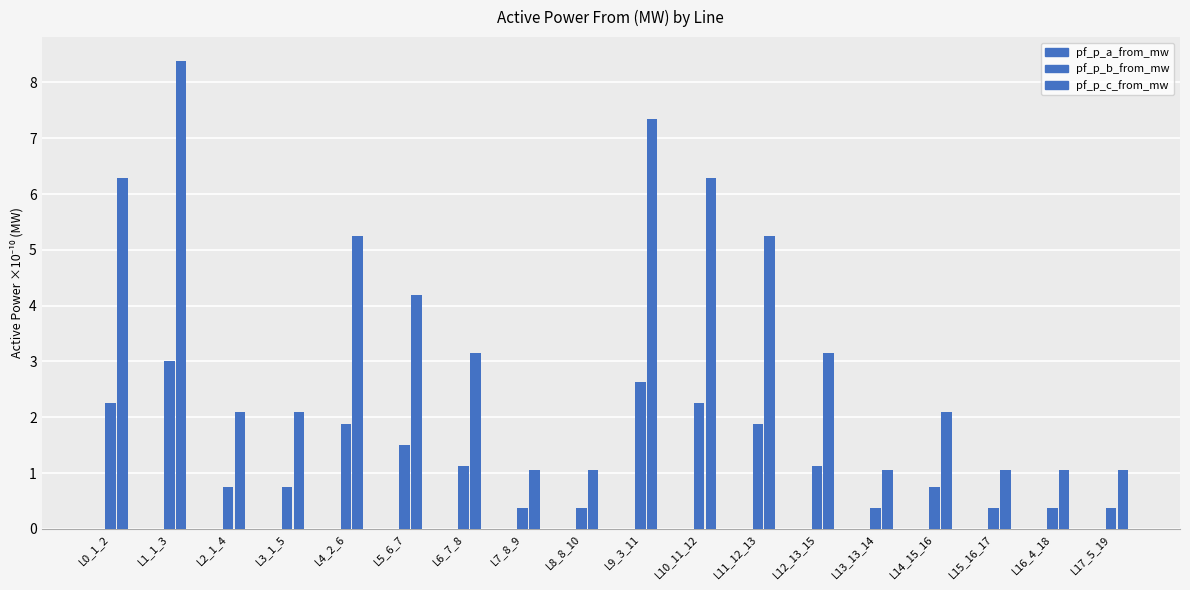

Which has a higher value, L9_3_11 or L15_16_17?

L9_3_11